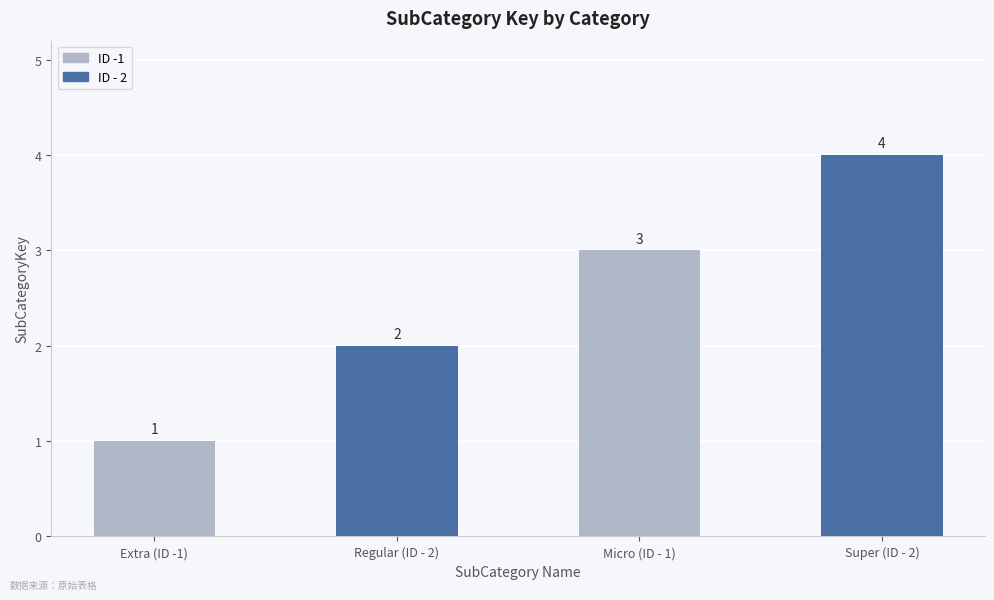

What is the sum of the values at Super (ID - 2) and Extra (ID -1)?

5